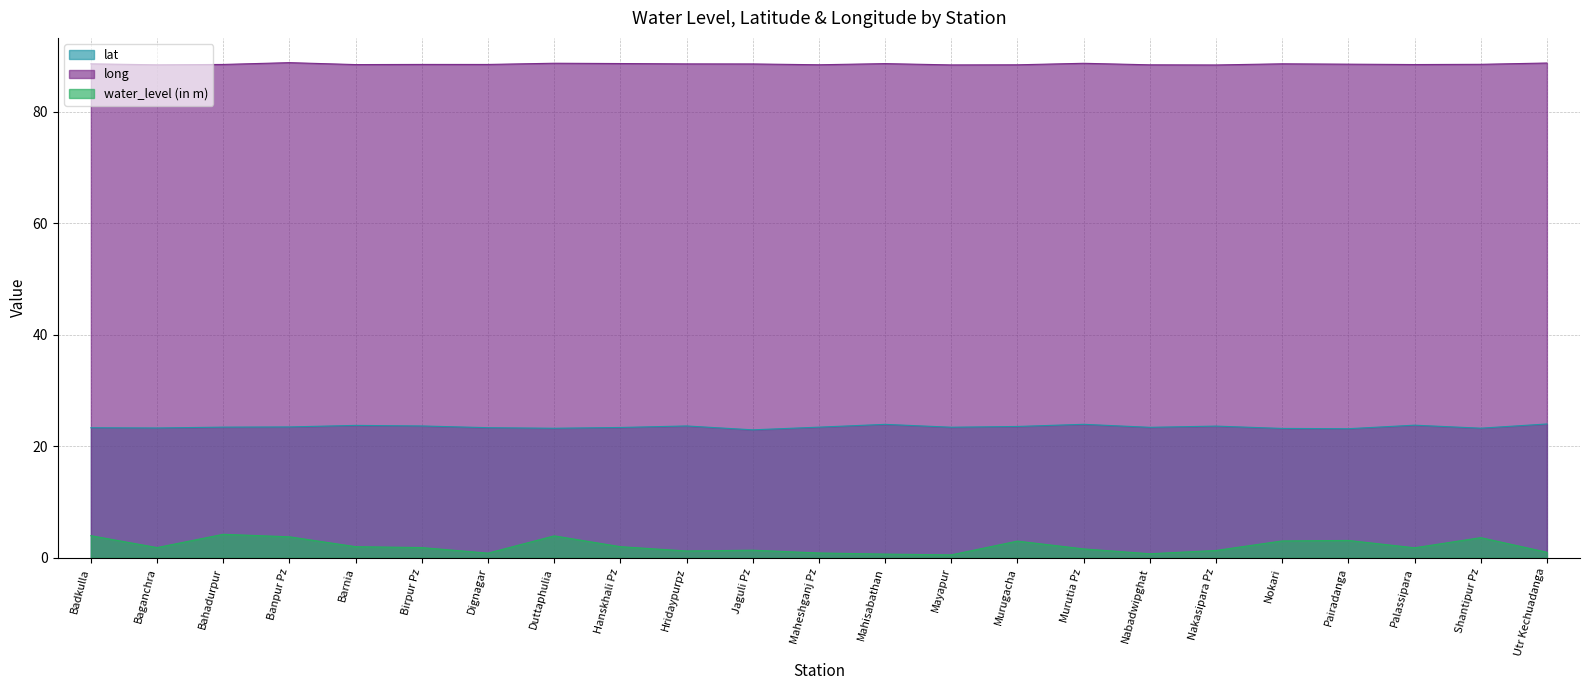

Does the chart have visible grid lines?

Yes